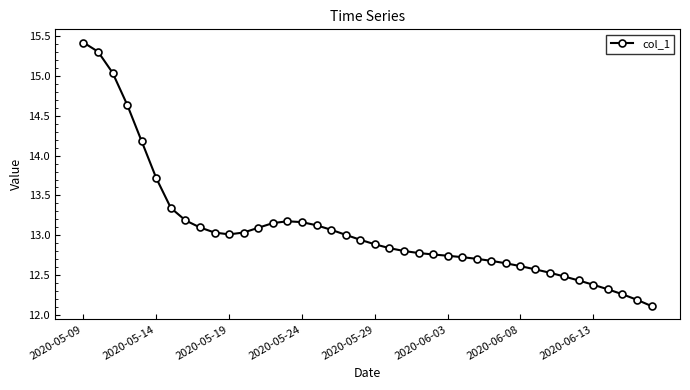

What is the greatest value displayed?

15.4